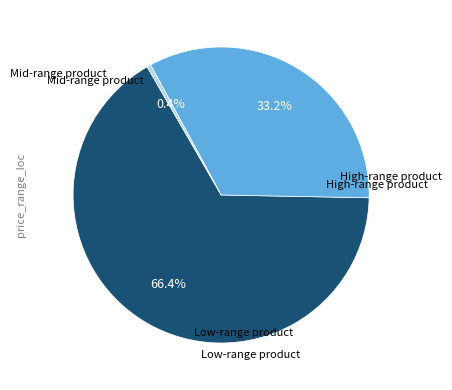

How many slices are in this pie chart?

3